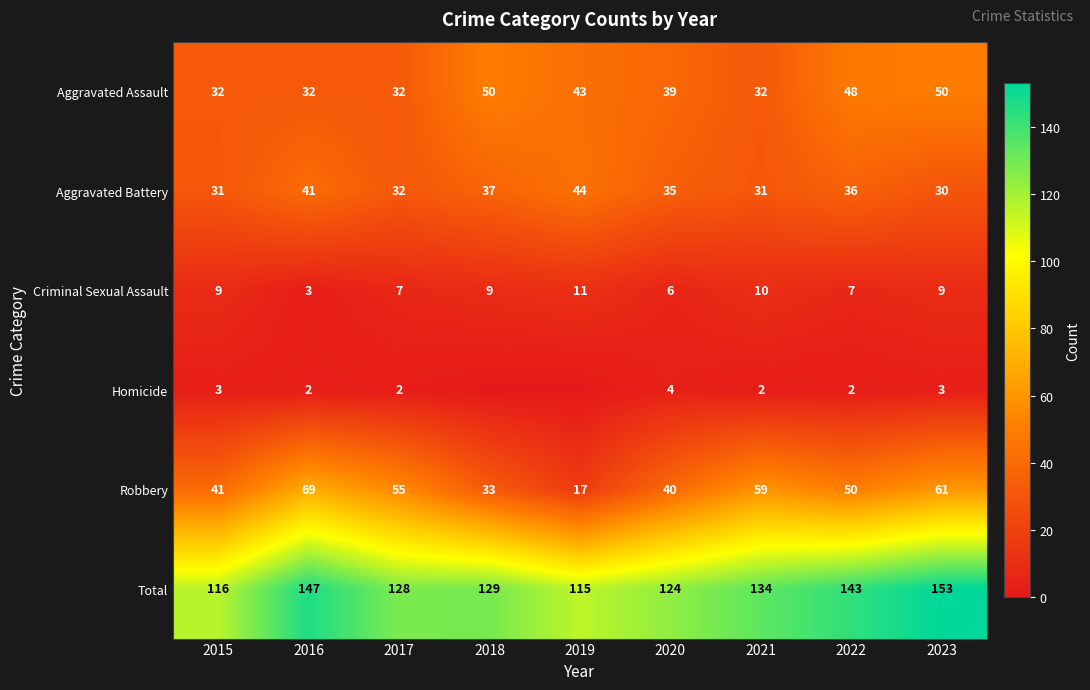

What is the difference between the Aggravated Battery values at 2023 and 2016?

11